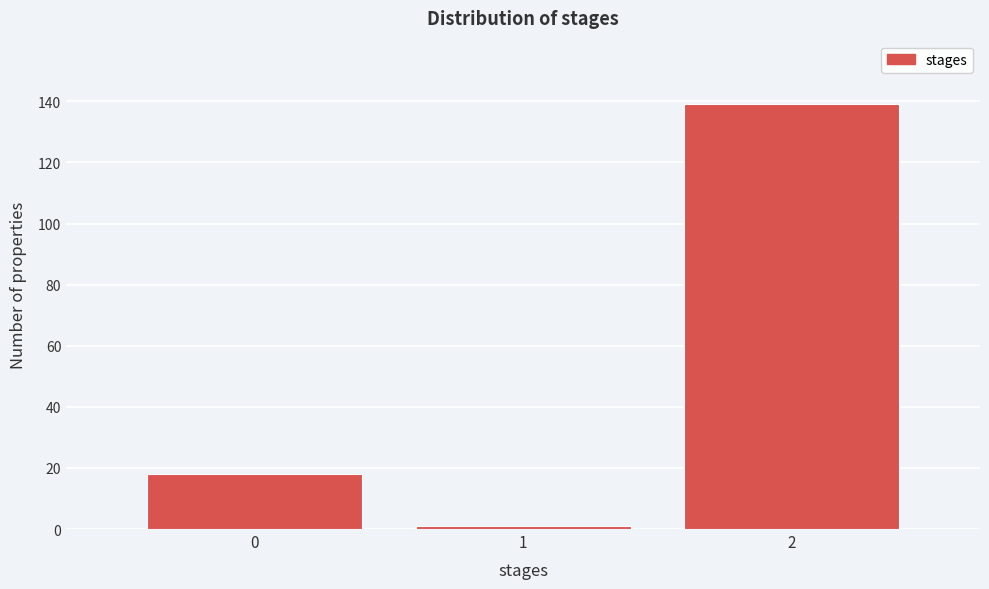

Reading left to right, transcribe this chart: for each bar, give the range it covers on the x-axis and its height. The values are not printed on the chart, so give them approximately, as read against the axis.

-0.5 to 0.5: 18
0.5 to 1.5: under 2
1.5 to 2.5: 140